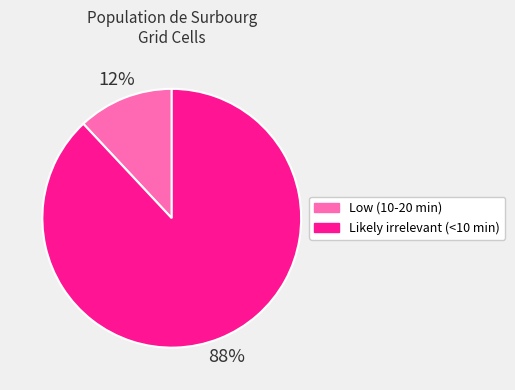

What is the smallest slice in the pie chart?

Low (10-20 min)